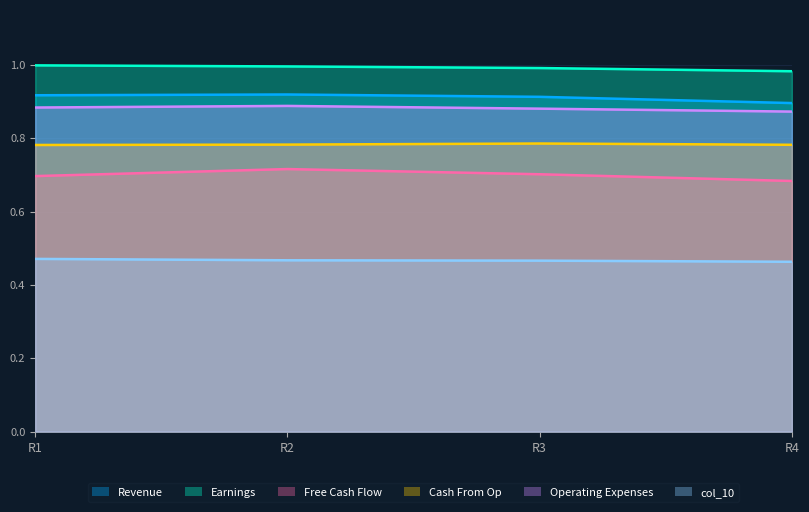

What is the value of the col_10 point at the 4th from the left?

0.5